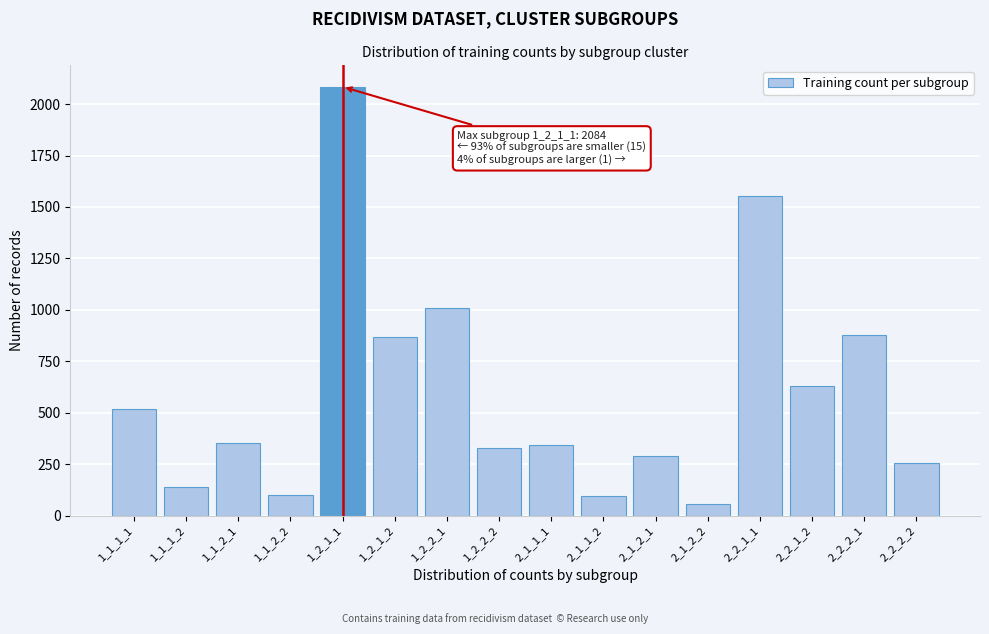

At which category does the chart reach its peak across all series?

1_2_1_1